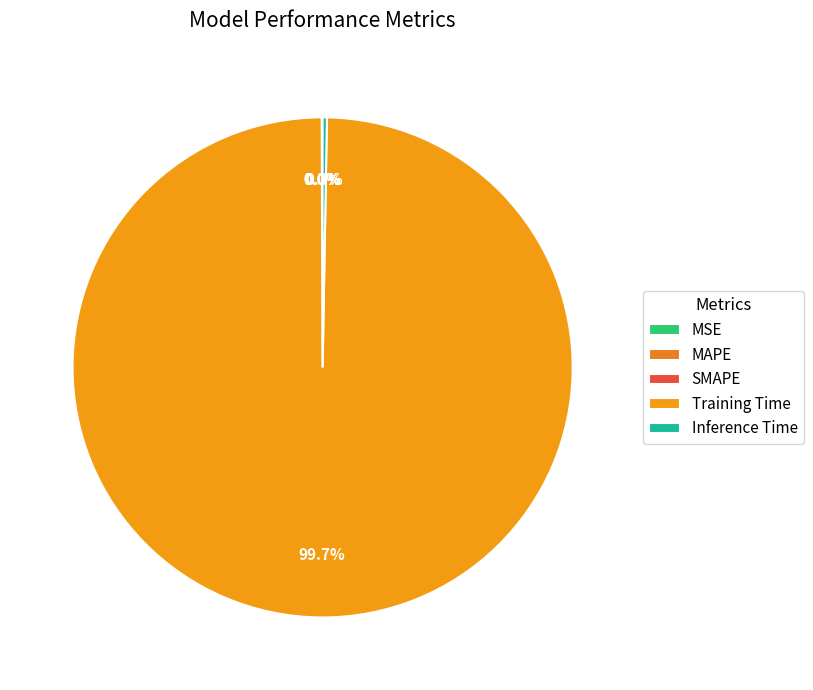

What is the largest slice in the pie chart?

Training Time